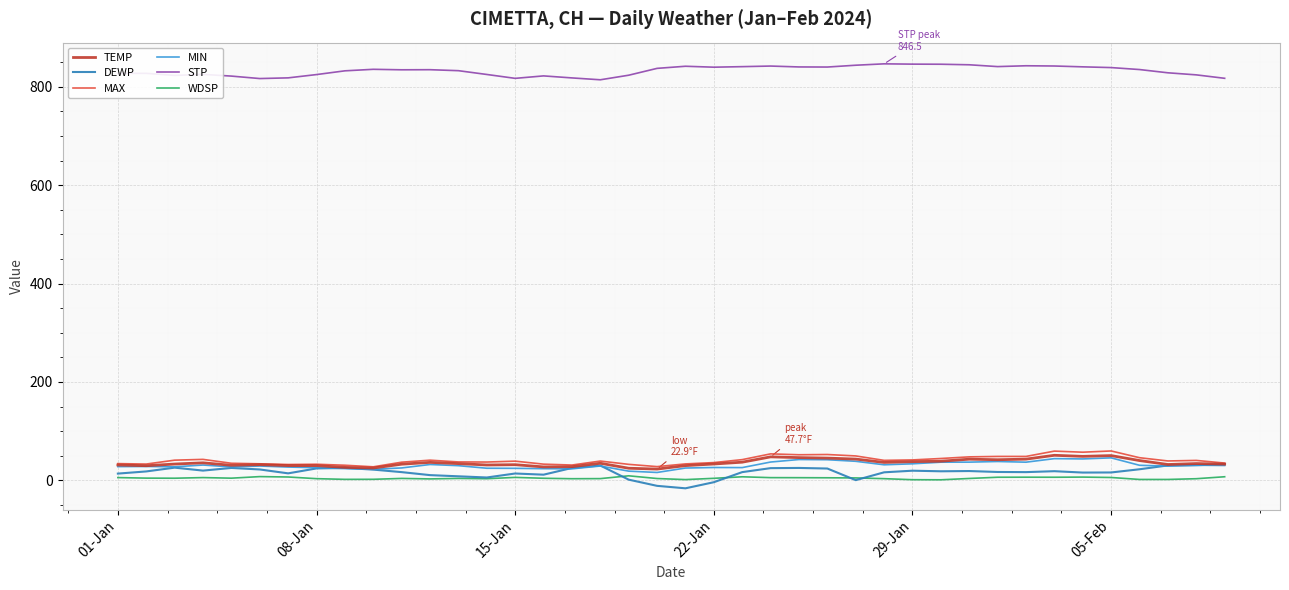

What is the maximum value for TEMP?

50.9